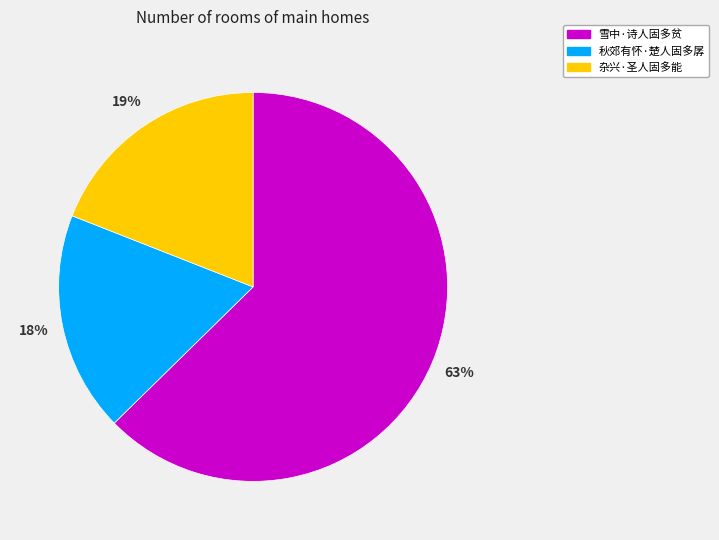

Rank the categories by value from lowest to highest.

秋郊有怀·楚人固多孱, 杂兴·圣人固多能, 雪中·诗人固多贫